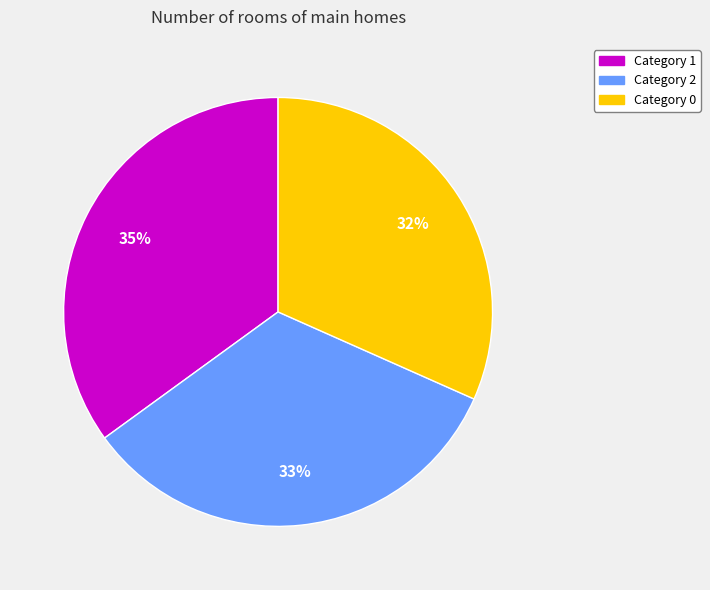

Count the number of slices in the pie.

3